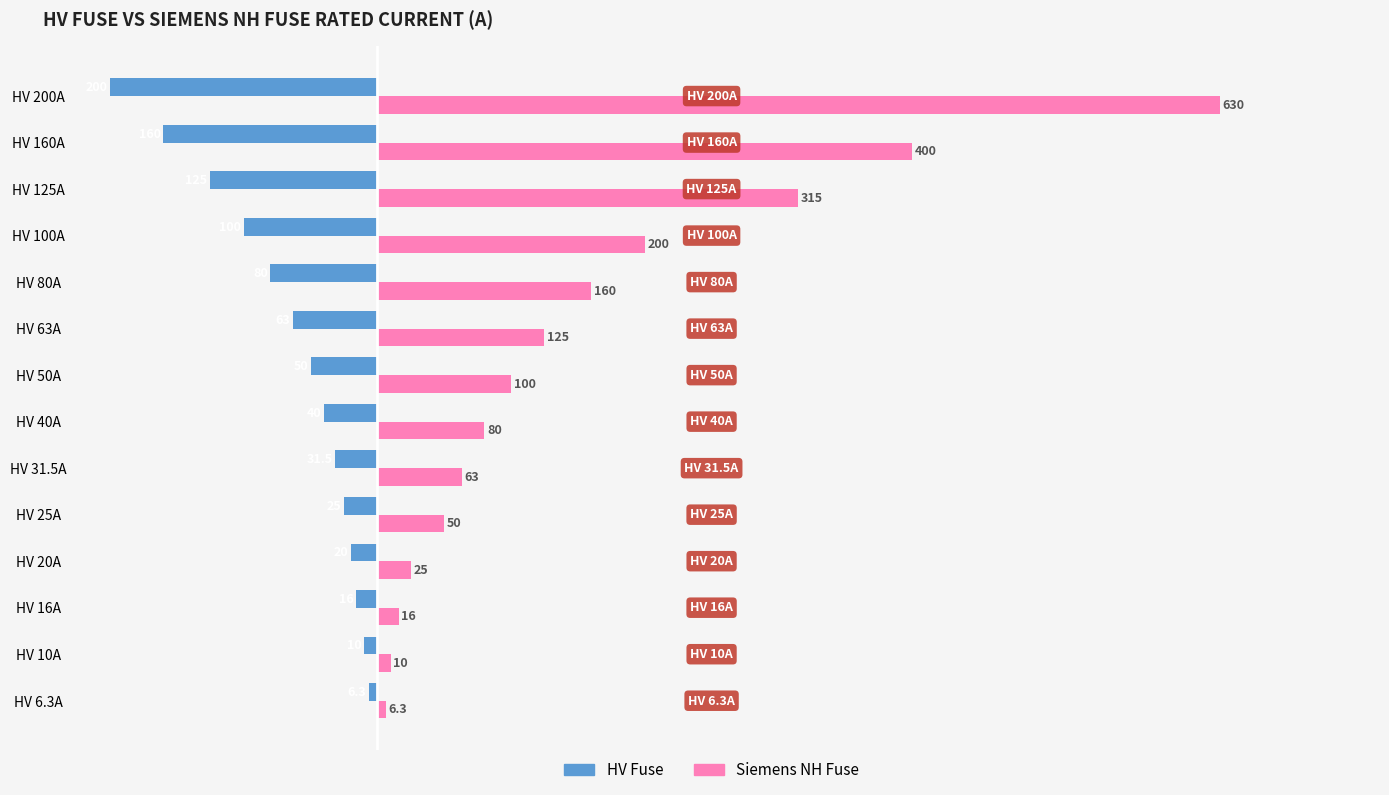

What is the spread (max minus min) of values at HV 40A?

120.0